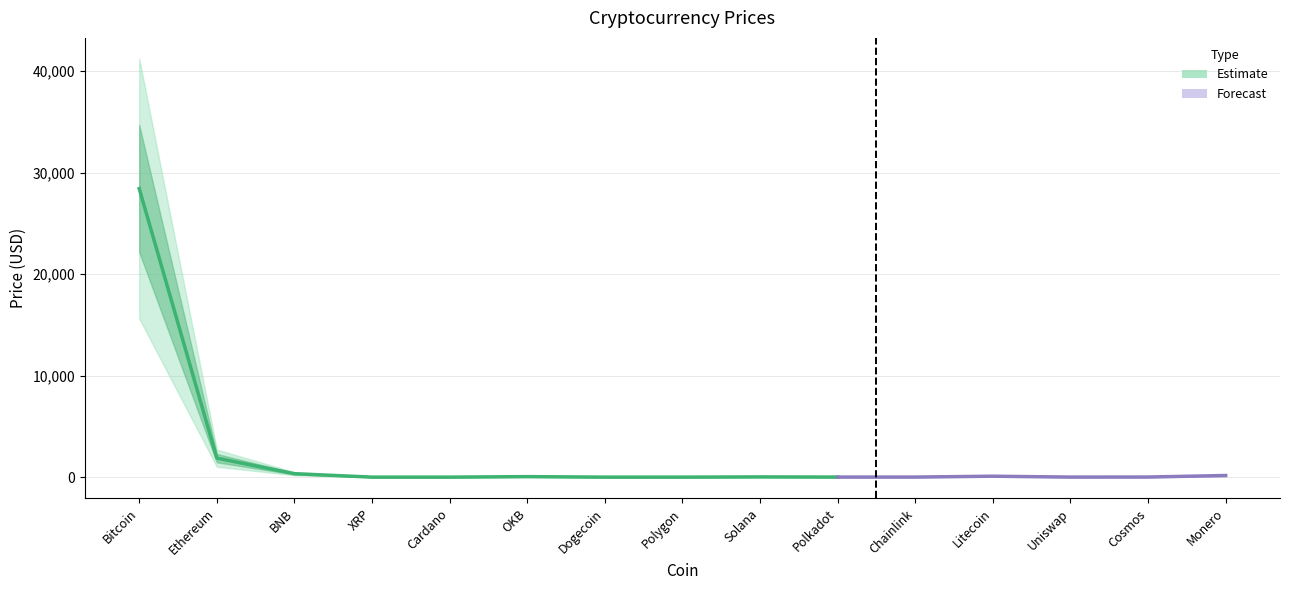

How many series are shown in this chart?

1